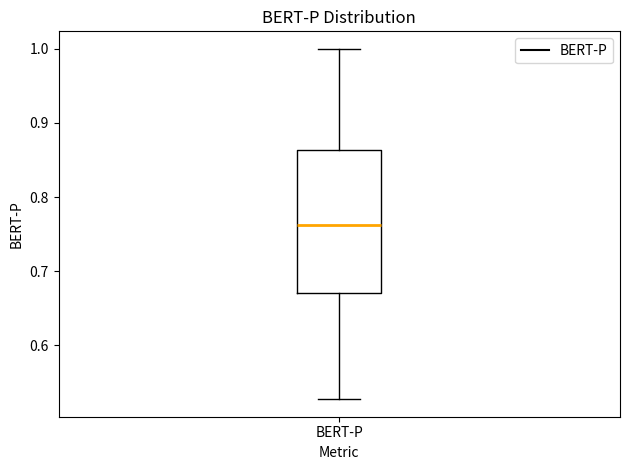

Transcribe this box plot: give where the median line is, the range the box spans, and where the two whiskers end, as read against the y-axis. The values are not printed on the chart, so give them approximately, as read against the axis.

median 0.76, box 0.67 to 0.86, whiskers 0.53 to 1.00